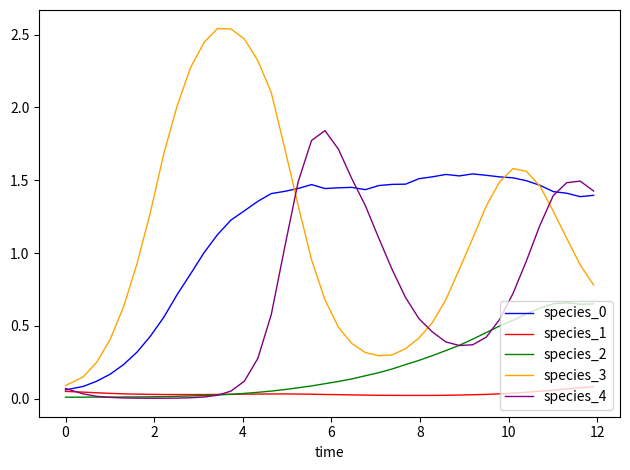

Which series has the widest spread of values?

species_3